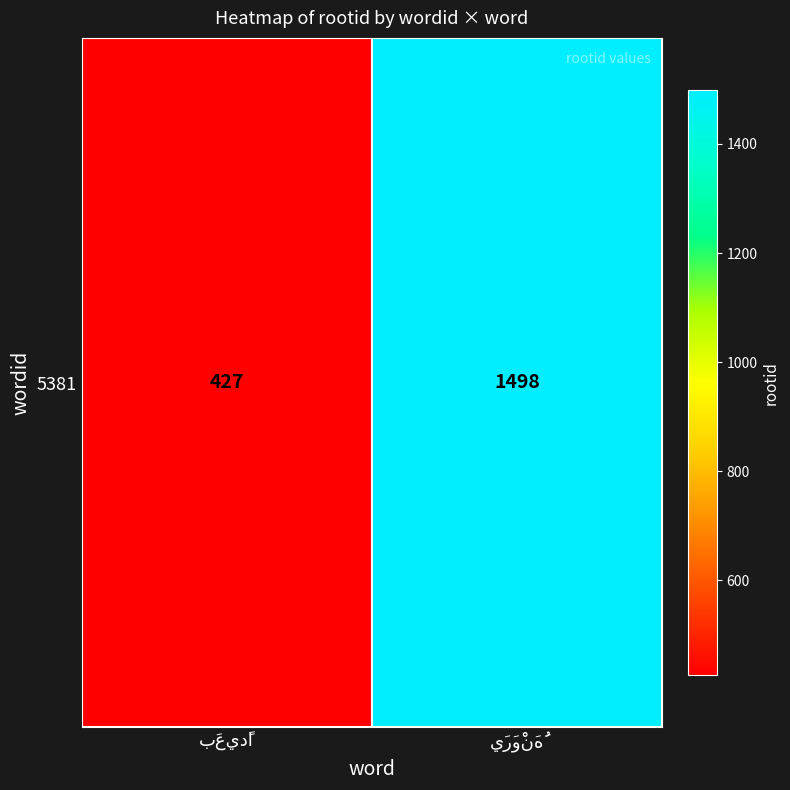

Reading left to right, extract all data points from this chart.

427	1498